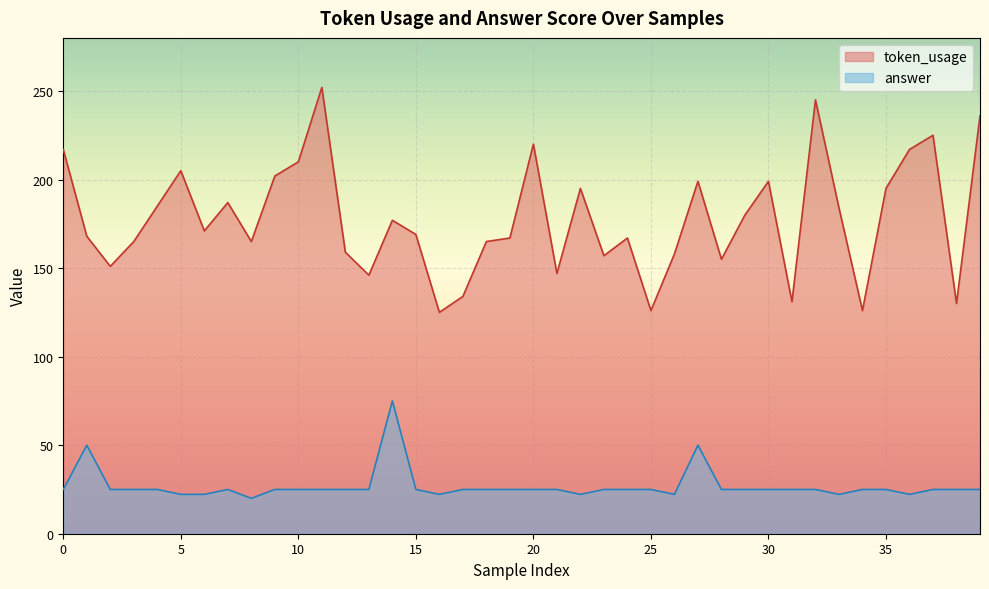

Reading left to right, list all the values displayed in this chart.

token_usage: 217.0	168.0	151.0	165.0	185.0	205.0	171.0	187.0	165.0	202.0	210.0	252.0	159.0	146.0	177.0	169.0	125.0	134.0	165.0	167.0	220.0	147.0	195.0	157.0	167.0	126.0	158.0	199.0	155.0	180.0	199.0	131.0	245.0	184.0	126.0	195.0	217.0	225.0	130.0	236.0
answer: 25.0	50.0	25.0	25.0	25.0	22.2	22.2	25.0	20.0	25.0	25.0	25.0	25.0	25.0	75.0	25.0	22.2	25.0	25.0	25.0	25.0	25.0	22.2	25.0	25.0	25.0	22.2	50.0	25.0	25.0	25.0	25.0	25.0	22.2	25.0	25.0	22.2	25.0	25.0	25.0